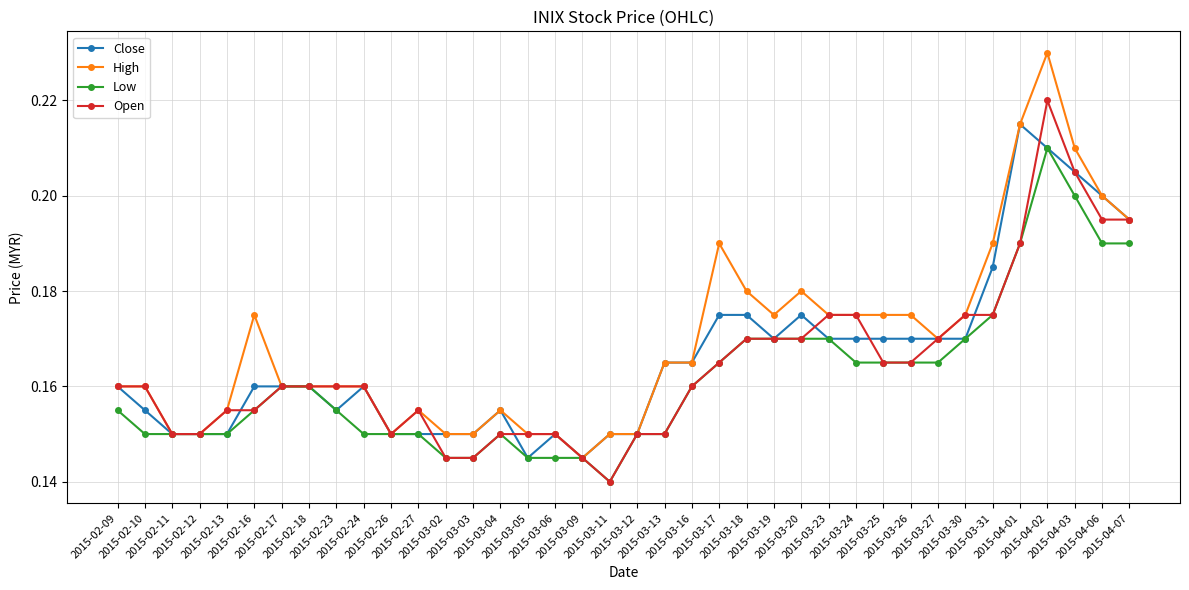

Which series has the widest spread of values?

High